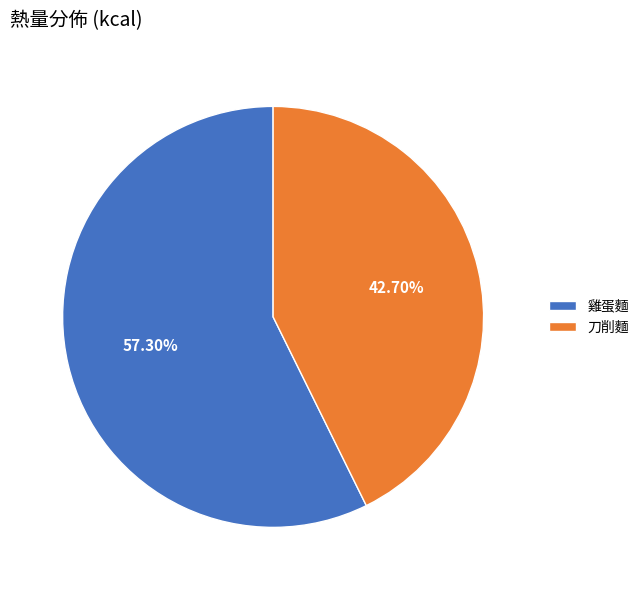

The 刀削麵 slice represents 50% of the pie. True or false?

False